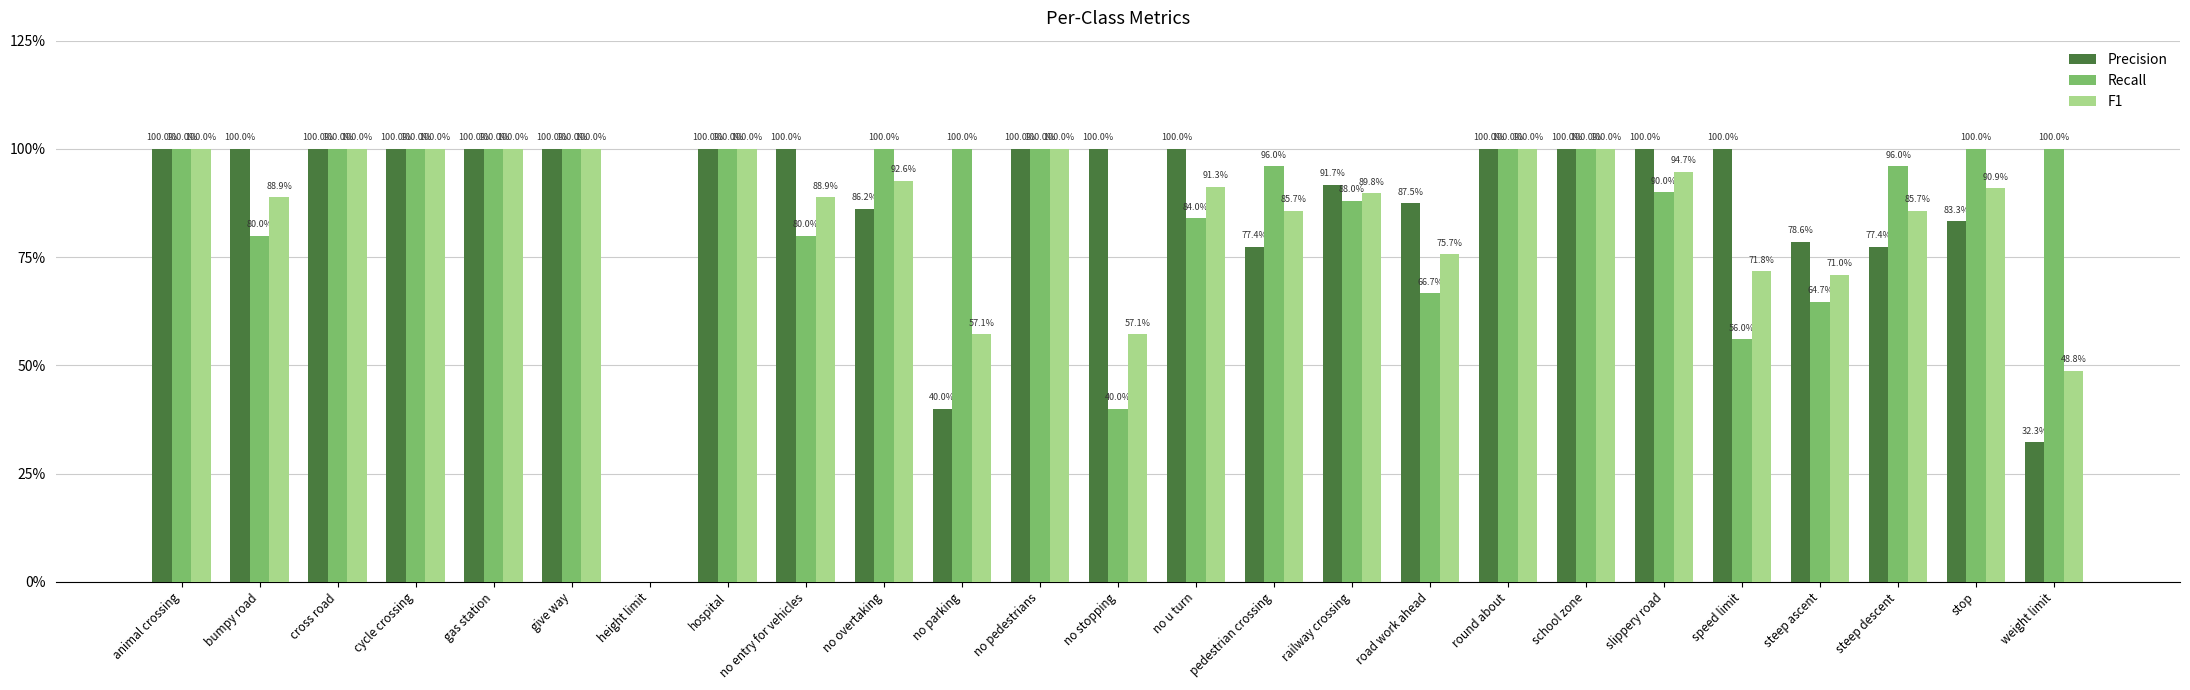

What are all the series names shown in the legend?

Precision, Recall, F1